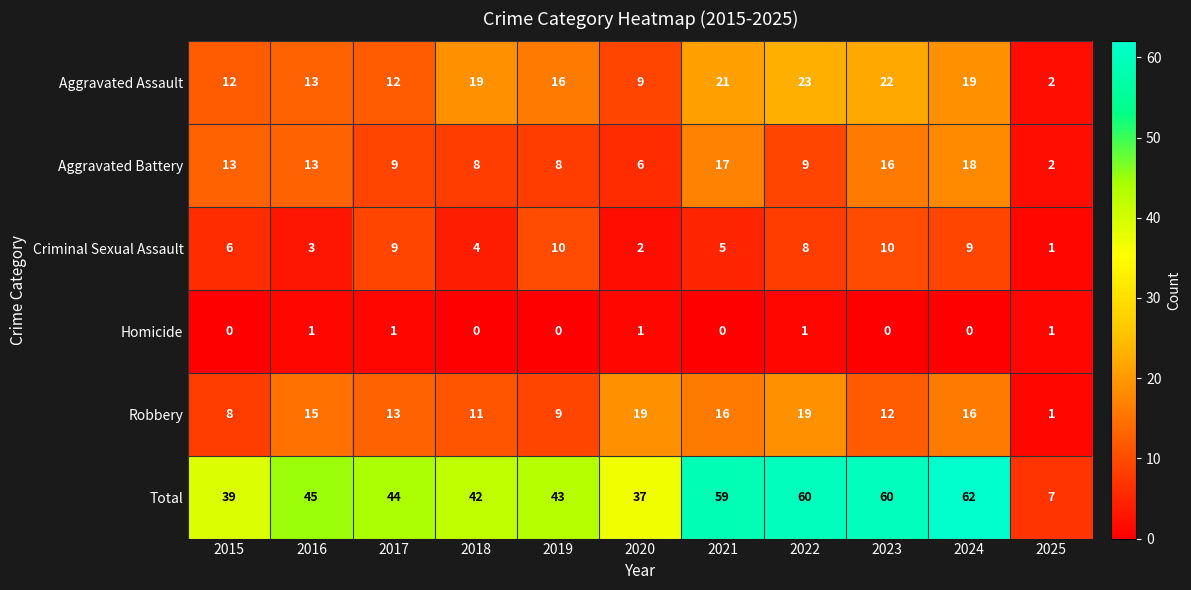

Between 2015 and 2018, which series saw the biggest shift?

Aggravated Assault